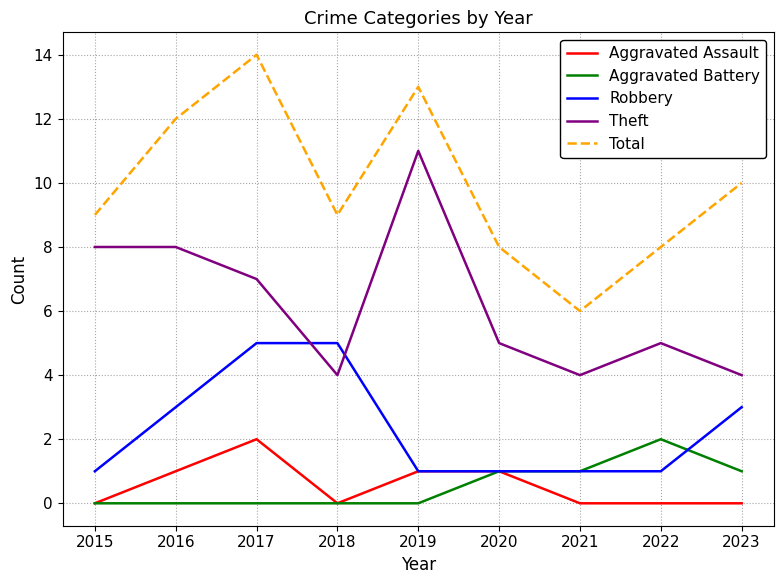

True or false: Theft and Total cross at least once.

False